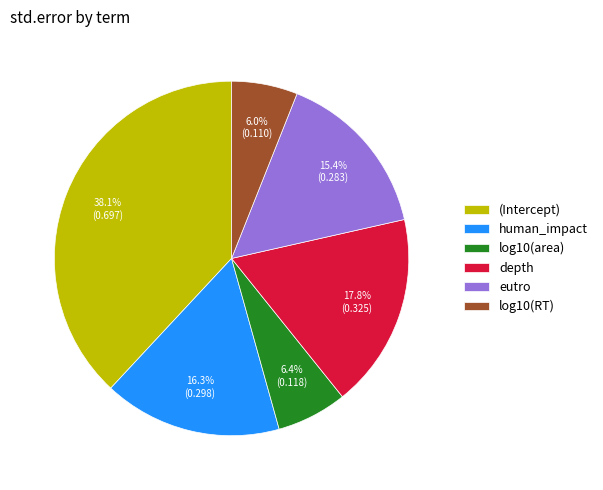

How many segments does this pie chart have?

6